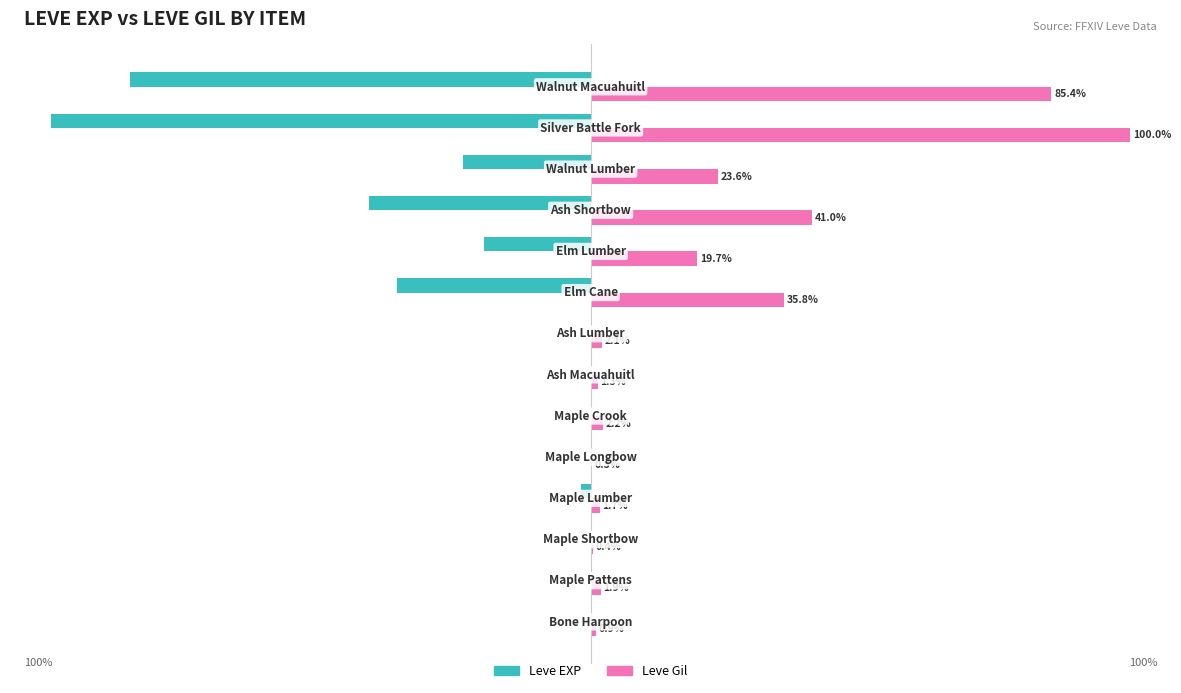

Which series has the largest total across all categories?

Leve Gil